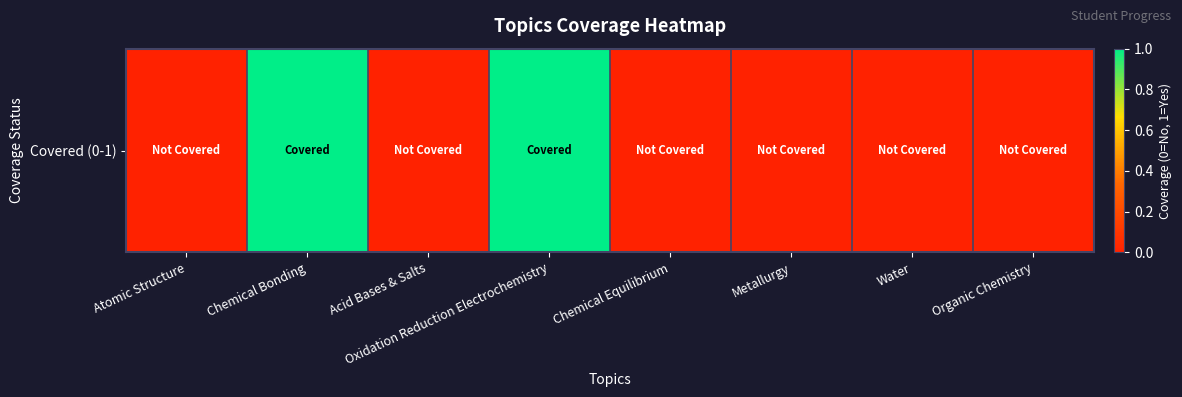

Reading left to right, list all the values displayed in this chart.

Atomic Structure=0	Chemical Bonding=1	Acid Bases & Salts=0	Oxidation Reduction Electrochemistry=1	Chemical Equilibrium=0	Metallurgy=0	Water=0	Organic Chemistry=0